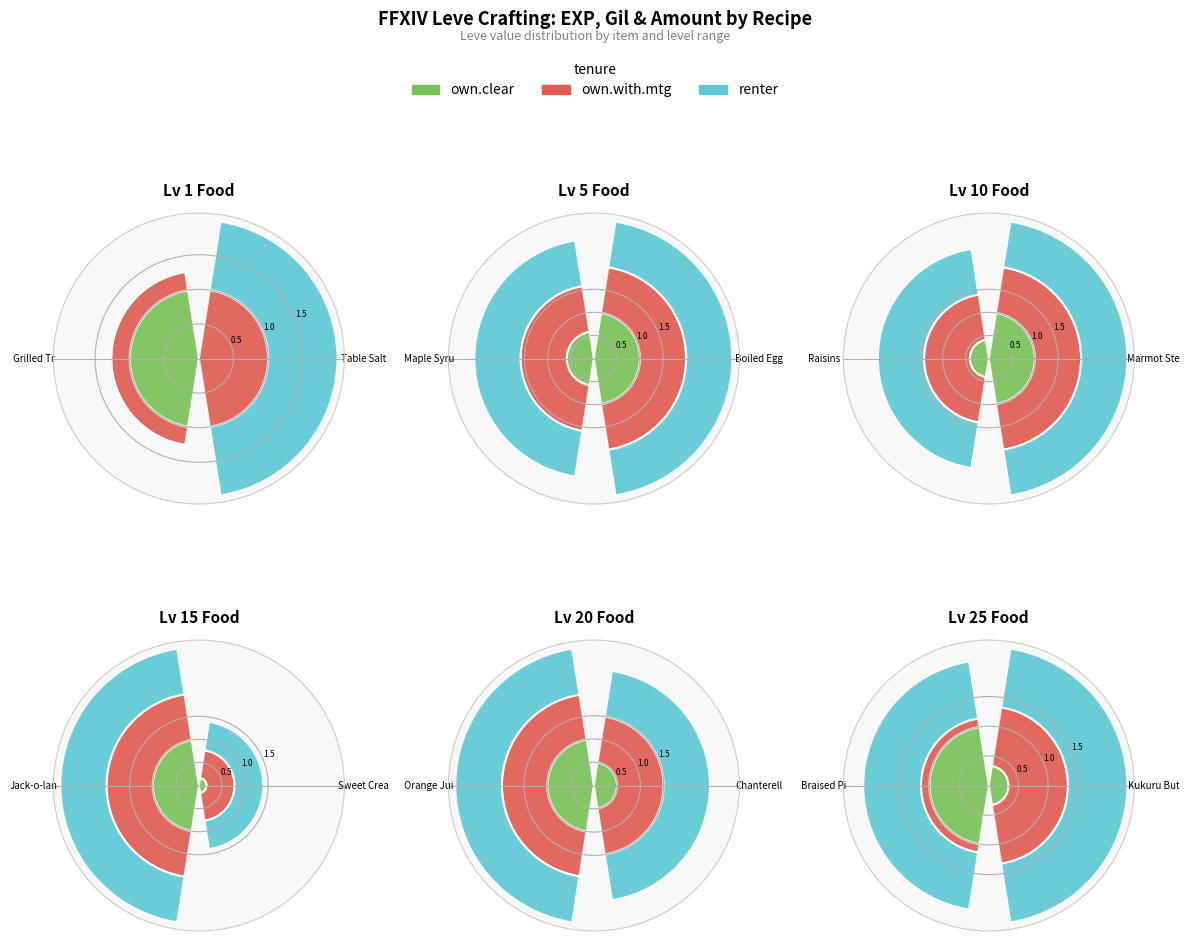

Which category has the biggest portion of the pie?

Grilled Tr